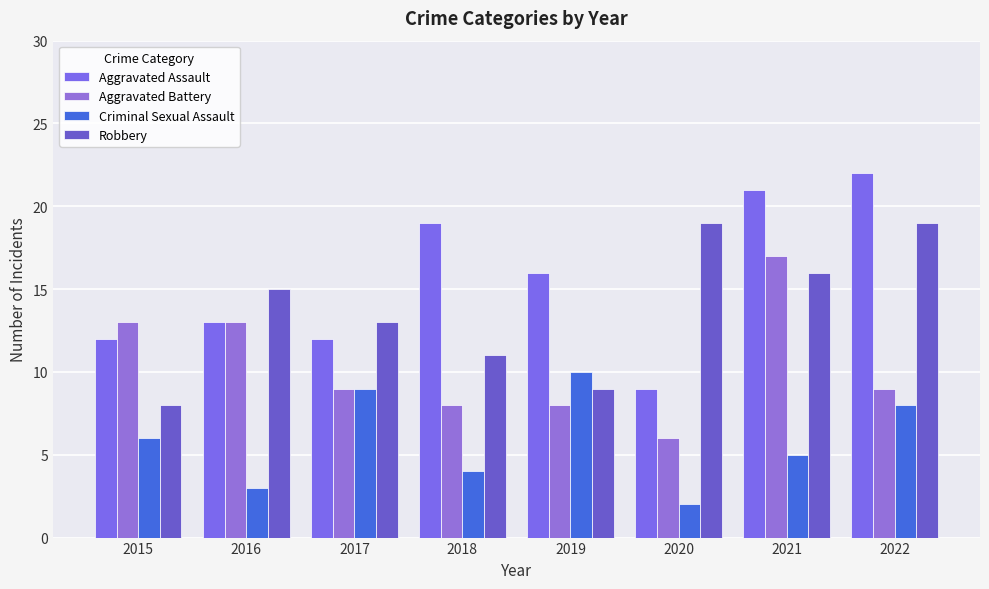

Where is Robbery nearest to the value 13?

2017